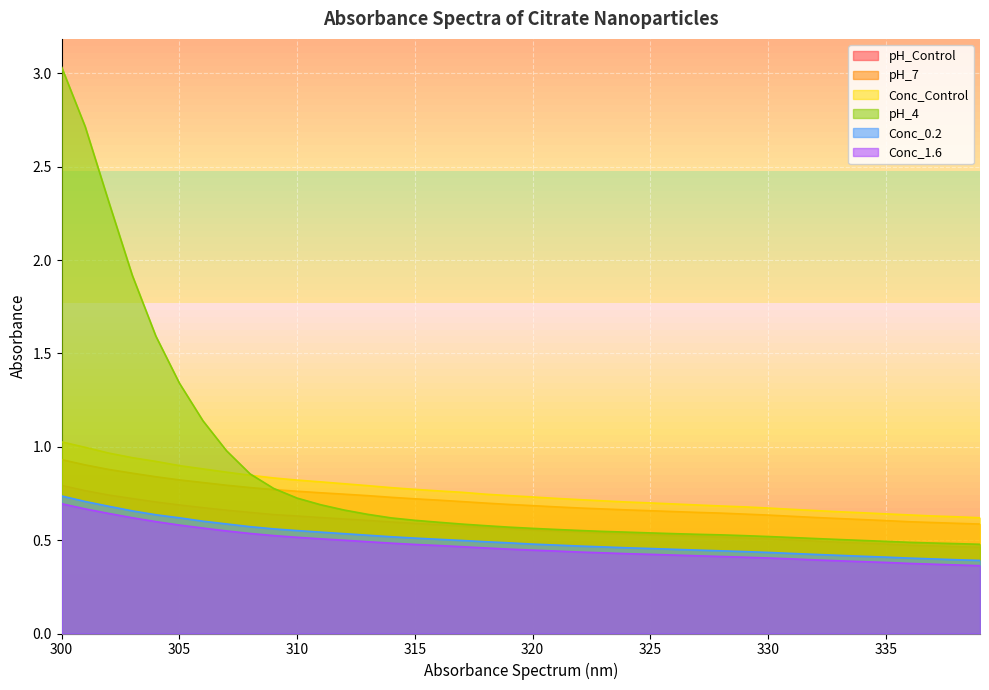

True or false: pH_4 has a value of 0.5 at 310.

False